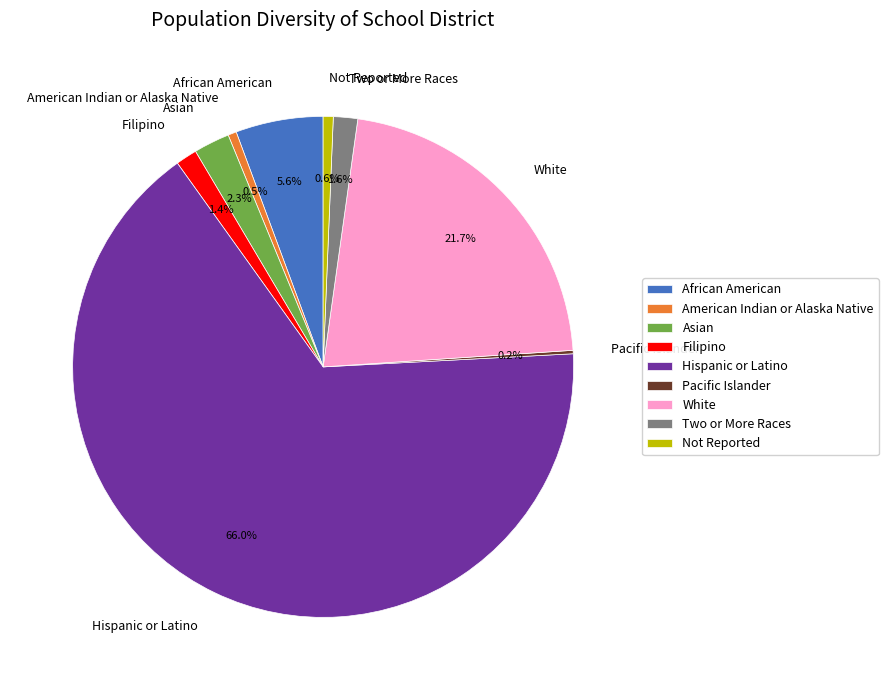

Between African American and White, which is larger?

White